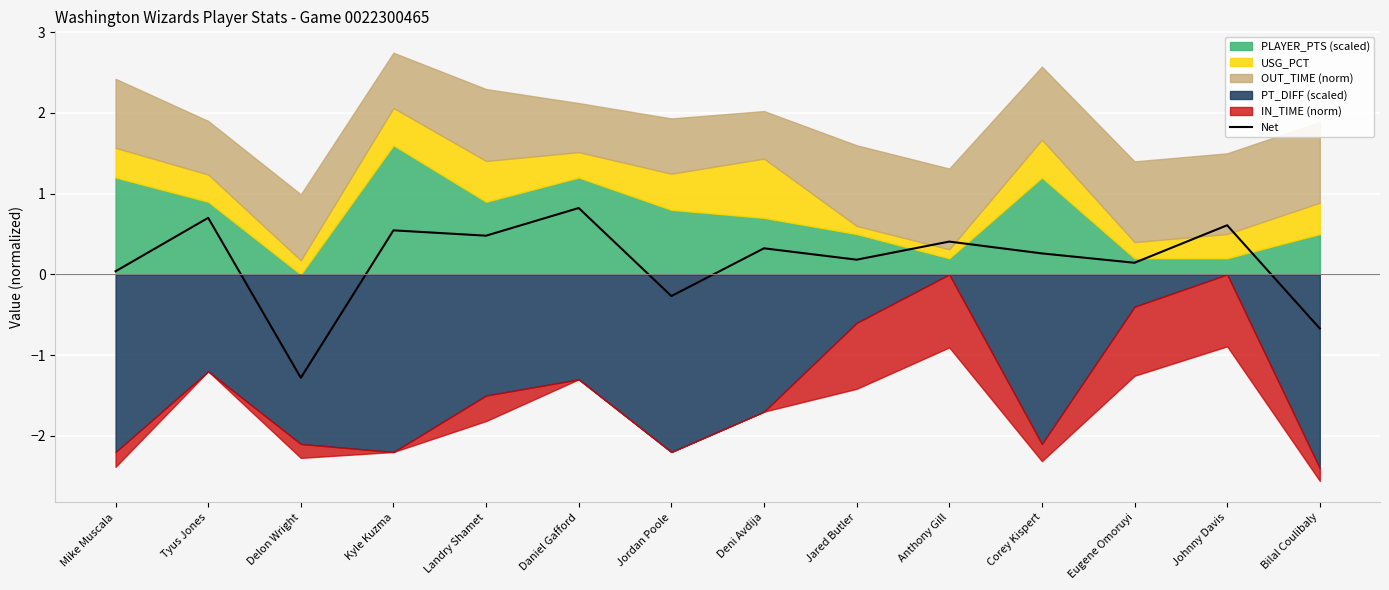

What position from the left is Jordan Poole?

7